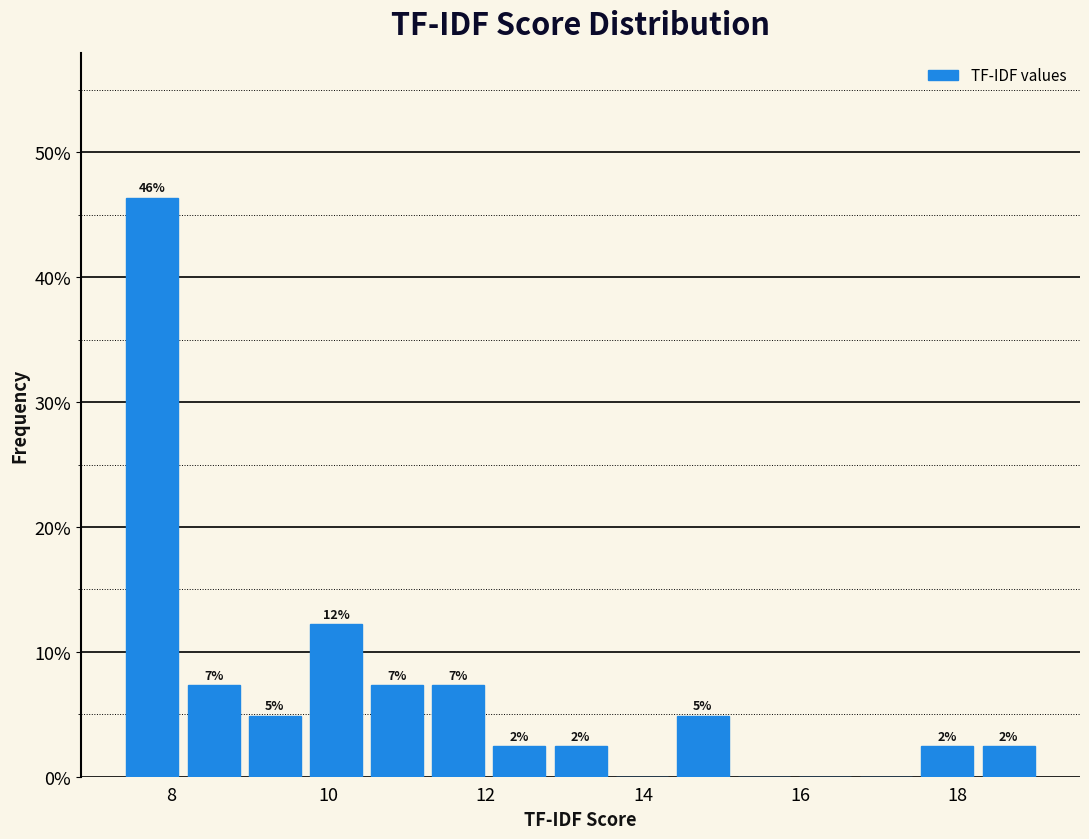

Read against the x-axis, roughly where is the centre of the tallest bar?

7.8